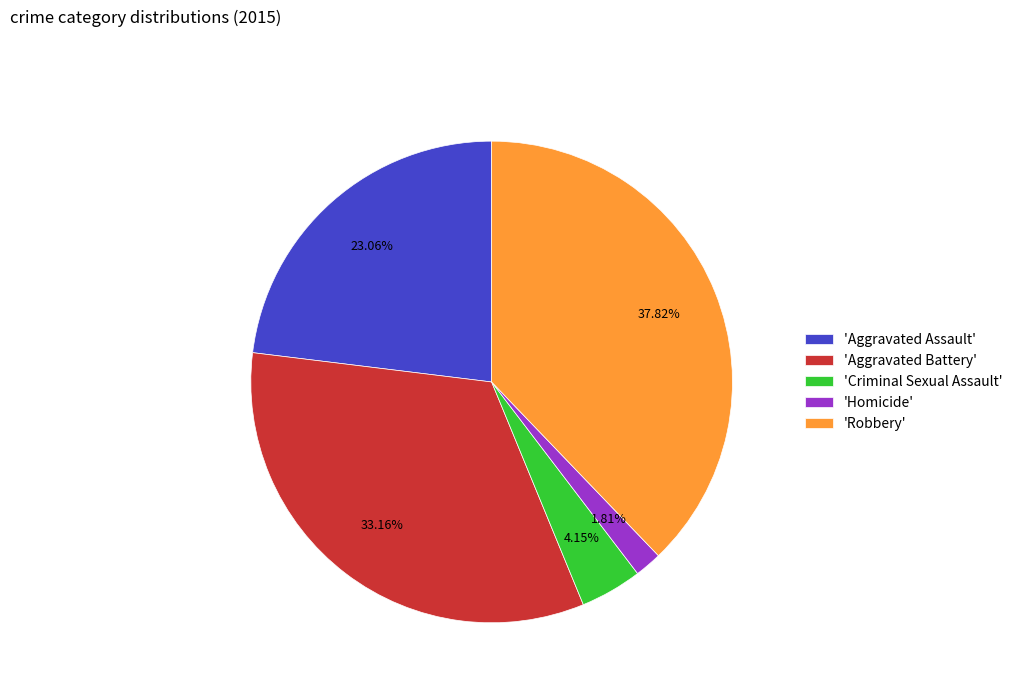

Which slice is the smallest?

'Homicide'